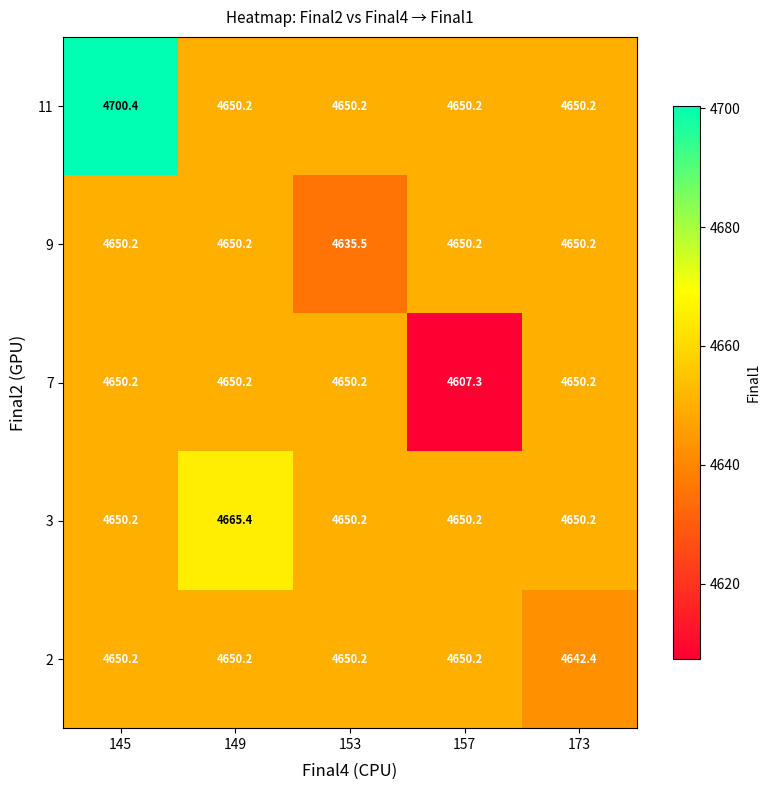

What is the spread (max minus min) of values at 173?

7.8